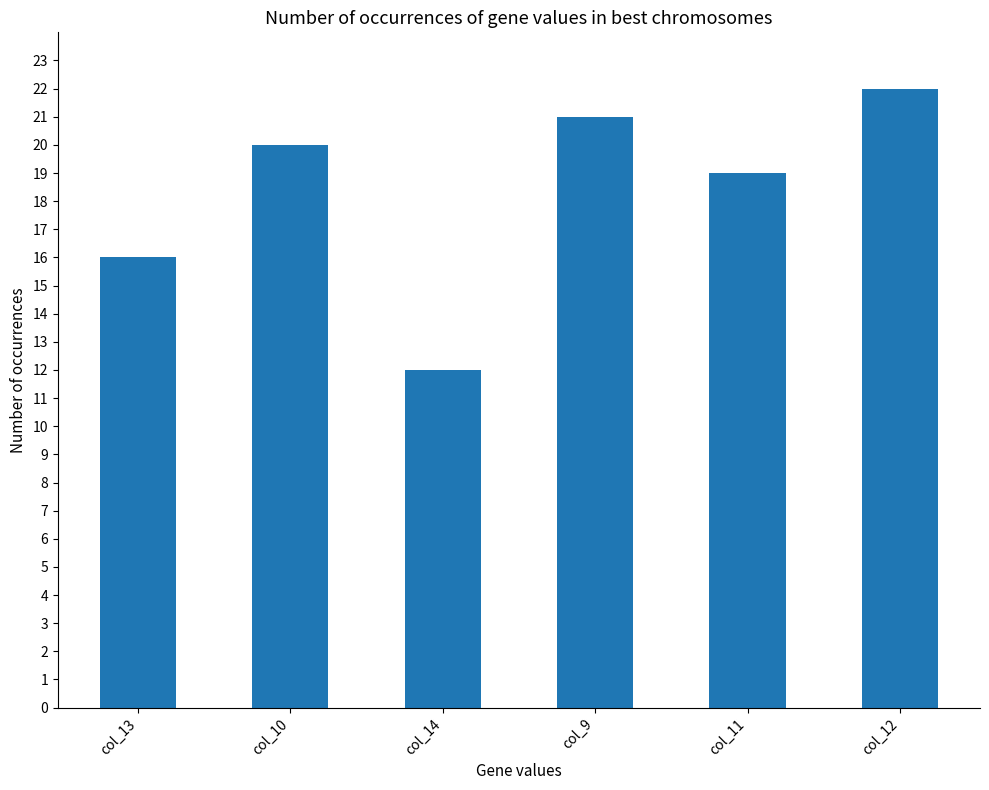

How many categories are shown in the chart?

6